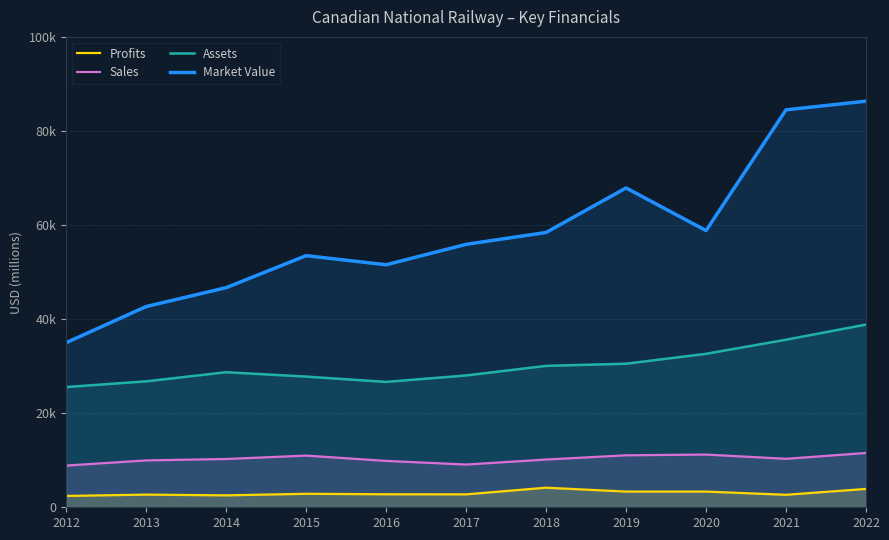

Is the value of Market Value at 2013 greater than the value of Assets at 2021?

Yes